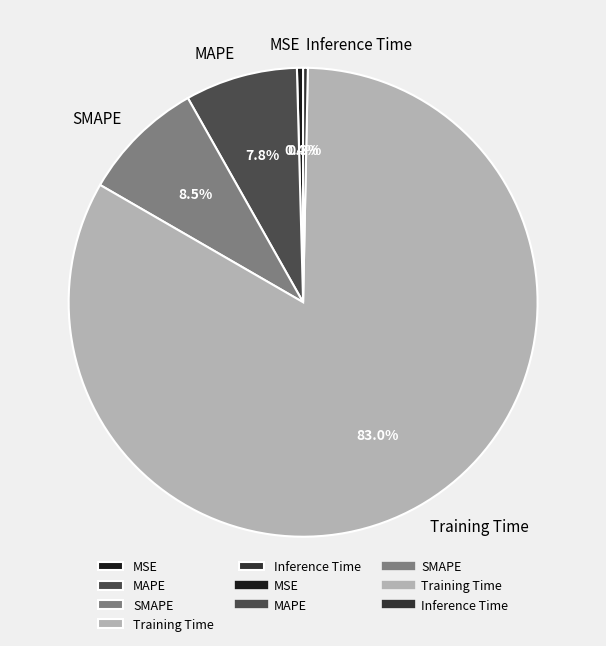

True or false: Inference Time accounts for 0% of the total.

True